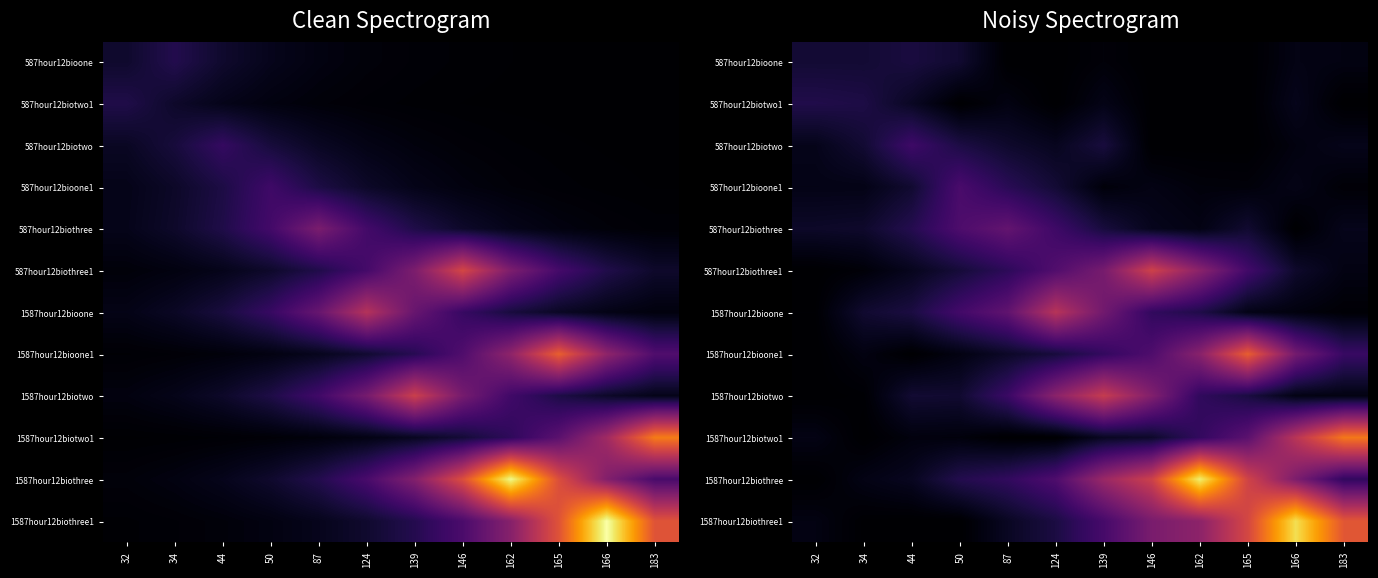

Rank the series by their maximum value, from lowest to highest.

587hour12bioone, 587hour12biotwo1, 587hour12biotwo, 587hour12bioone1, 587hour12biothree, 1587hour12bioone, 1587hour12biotwo, 587hour12biothree1, 1587hour12bioone1, 1587hour12biotwo1, 1587hour12biothree1, 1587hour12biothree